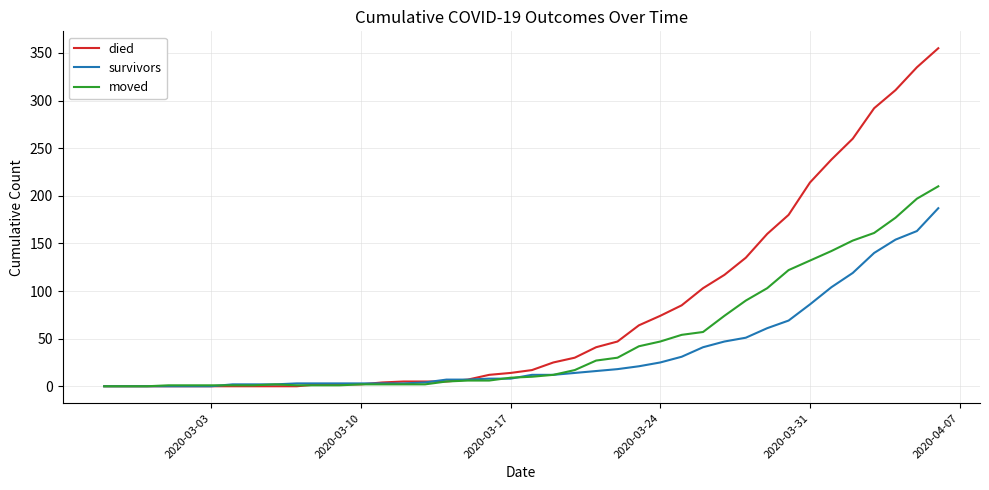

Rank the series by their maximum value, from highest to lowest.

died, moved, survivors